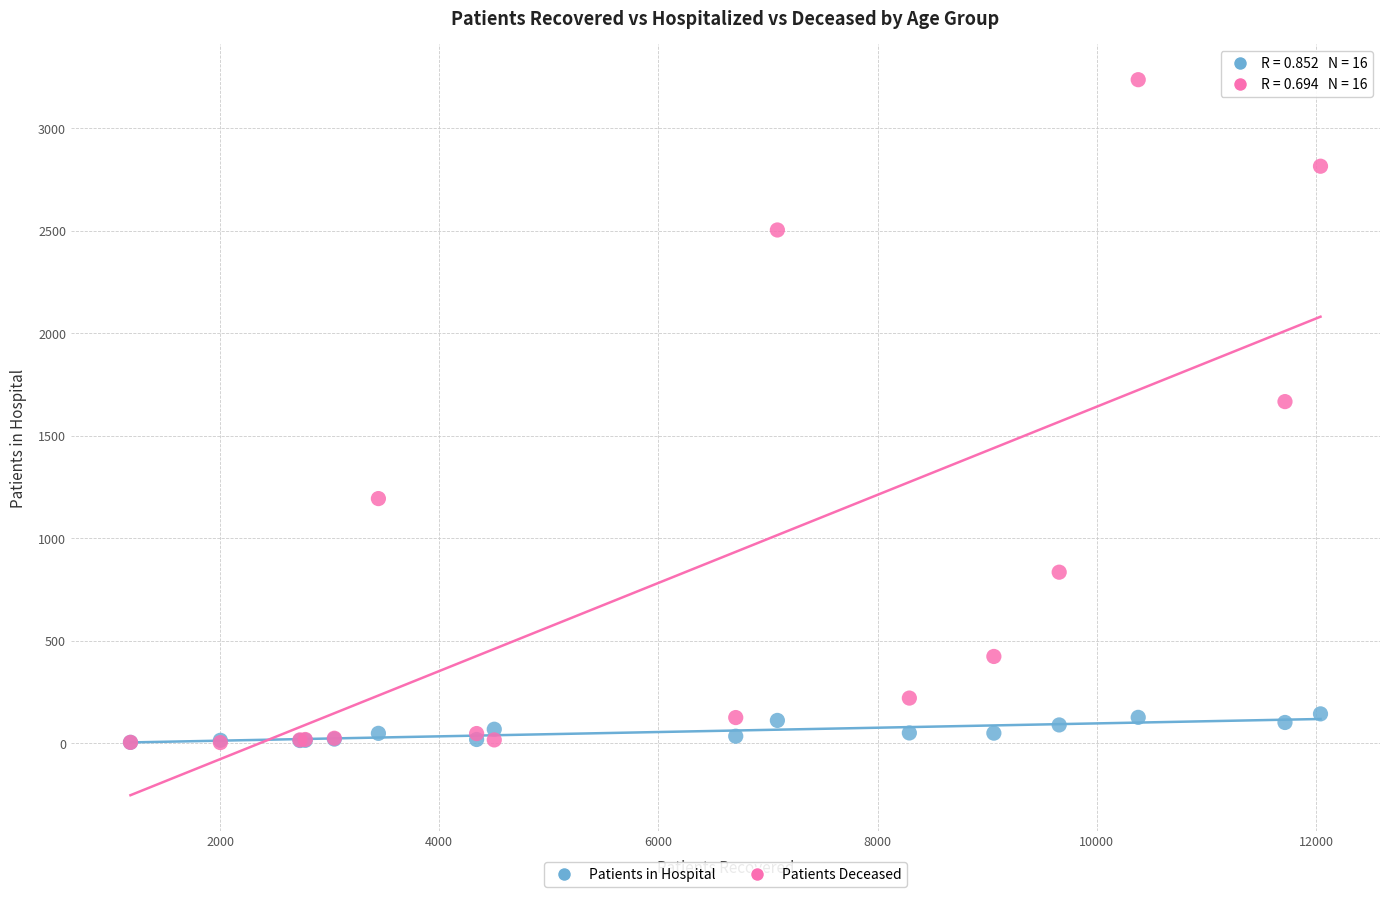

In the Patients Deceased series, what Y value is closest to 1619?

1666